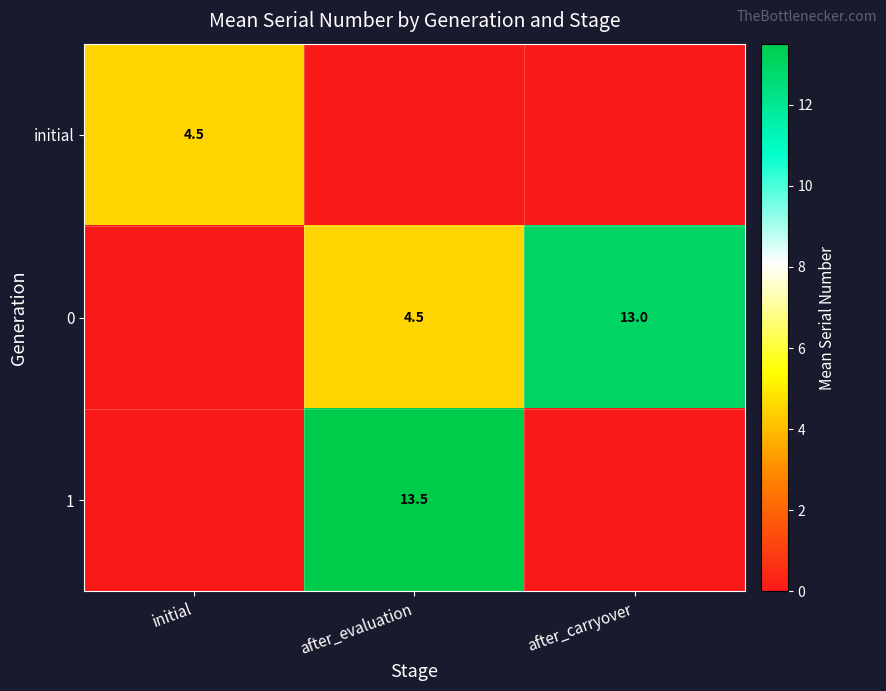

True or false: 0 has a value of 2.6 at after_evaluation.

False